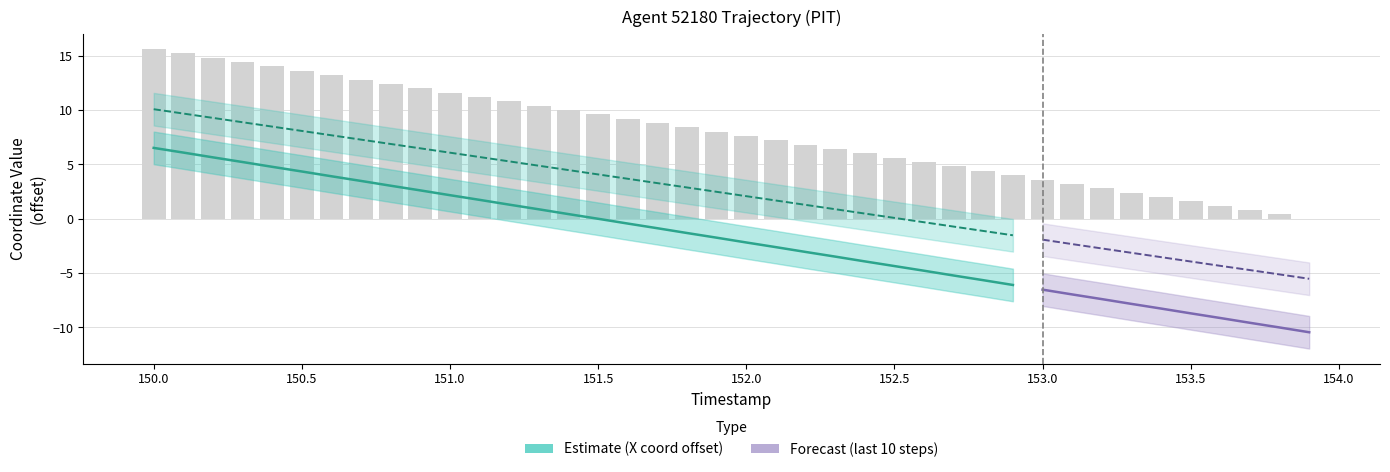

Are the bars horizontal?

No